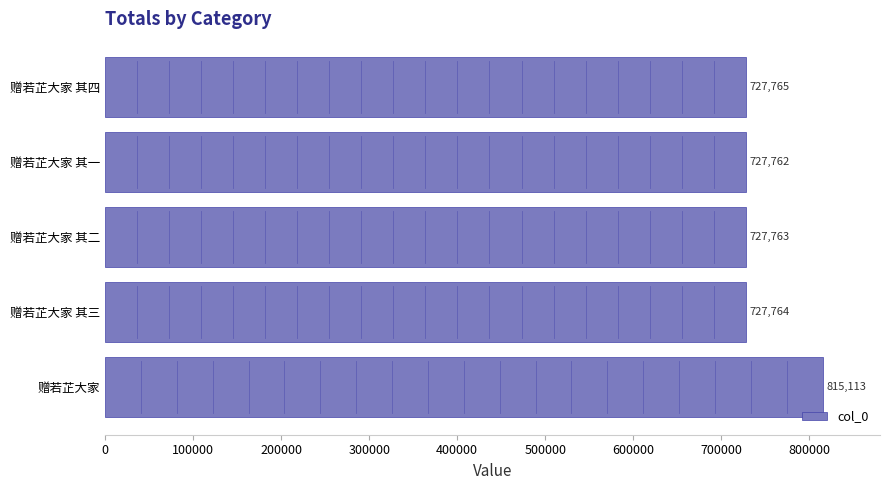

What is the average value?

745233